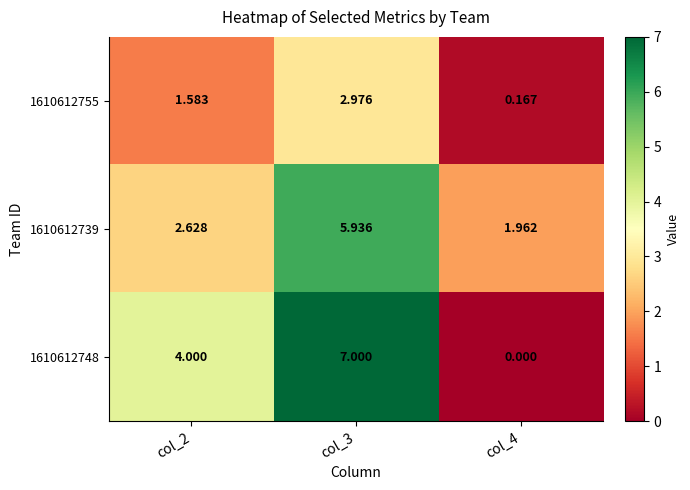

Which series has the largest total across all categories?

1610612748